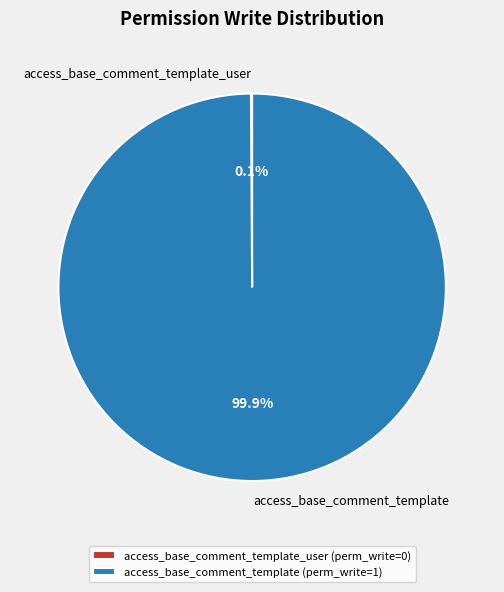

Which slice is the largest?

access_base_comment_template